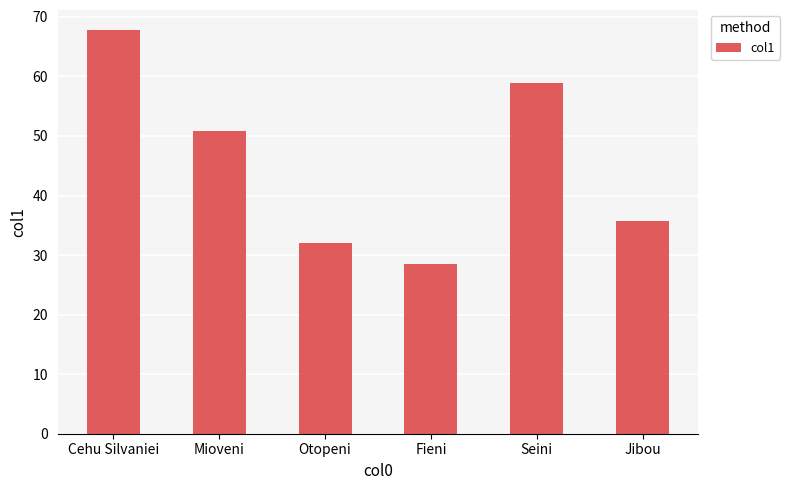

Rank the categories by value from lowest to highest.

Fieni, Otopeni, Jibou, Mioveni, Seini, Cehu Silvaniei